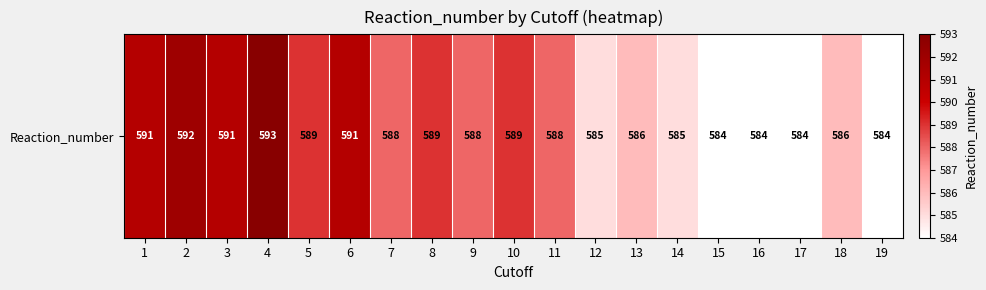

What is the average value?

588